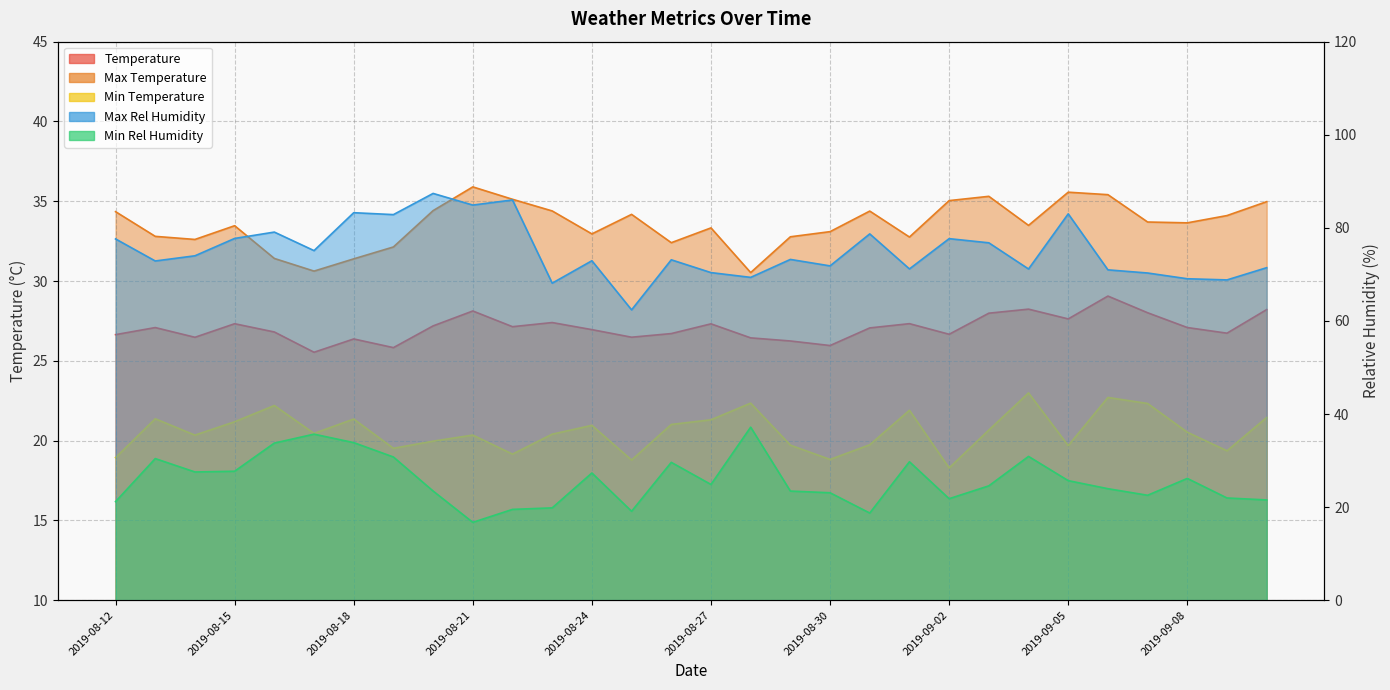

What is the highest value of the min_temperature series?

23.0